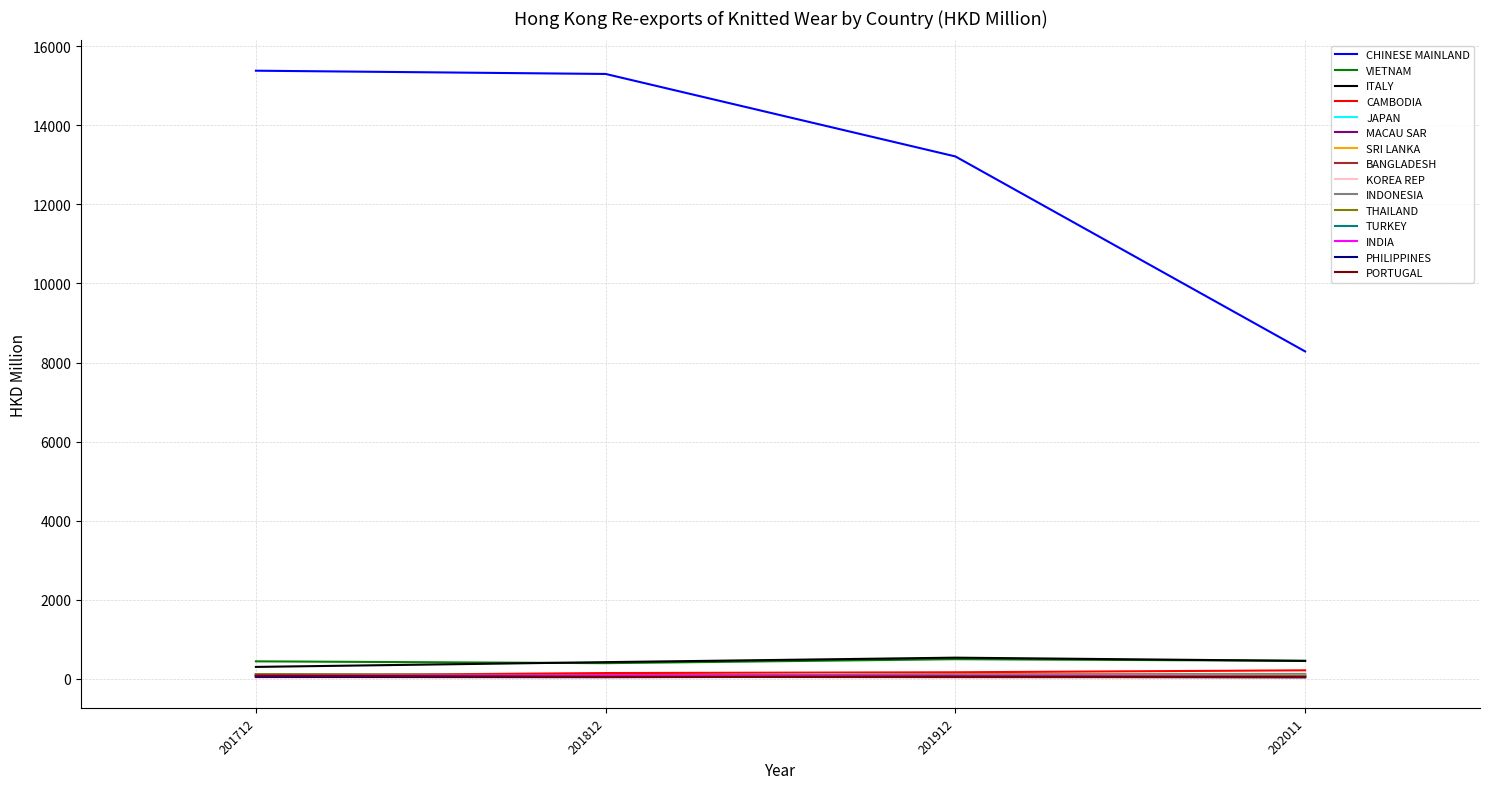

Which series has the largest total across all categories?

CHINESE MAINLAND